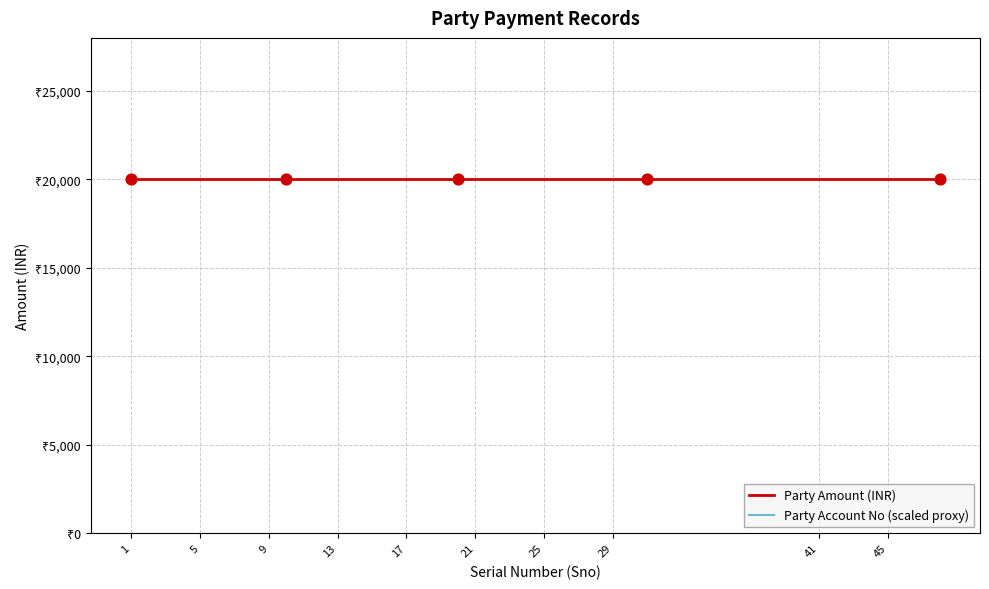

Which series reaches the minimum Y coordinate?

Party Amount (INR)